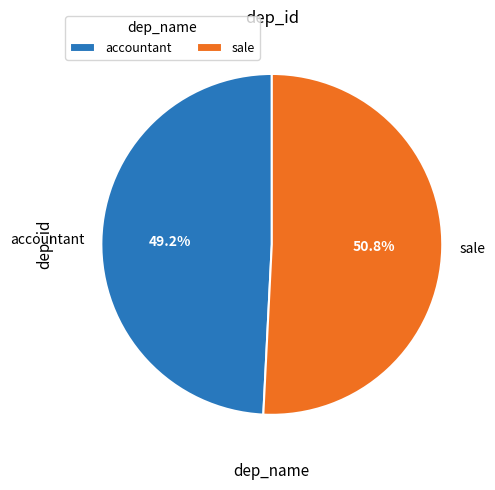

To the nearest percent, what is the average slice percentage?

50%